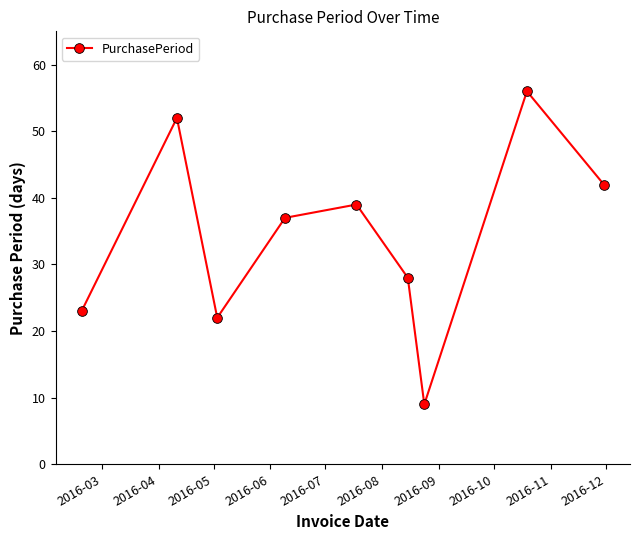

What is the value of the 8th point from the left?

56